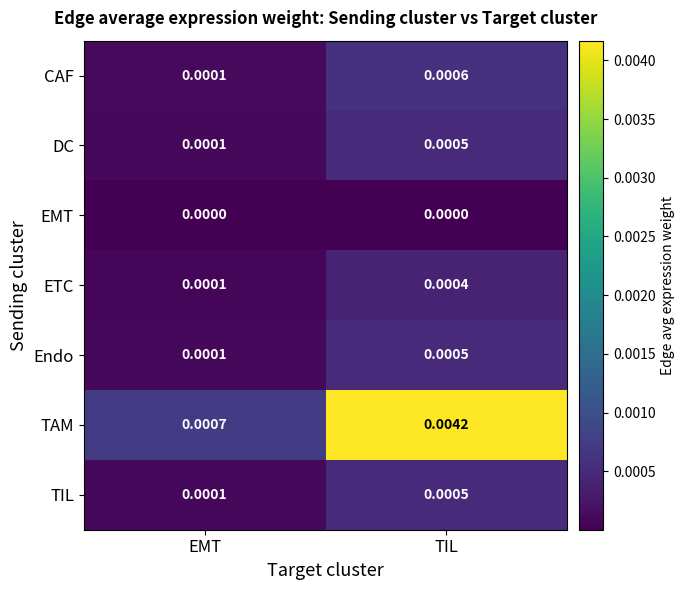

At which category is the sum across all series the highest?

TIL